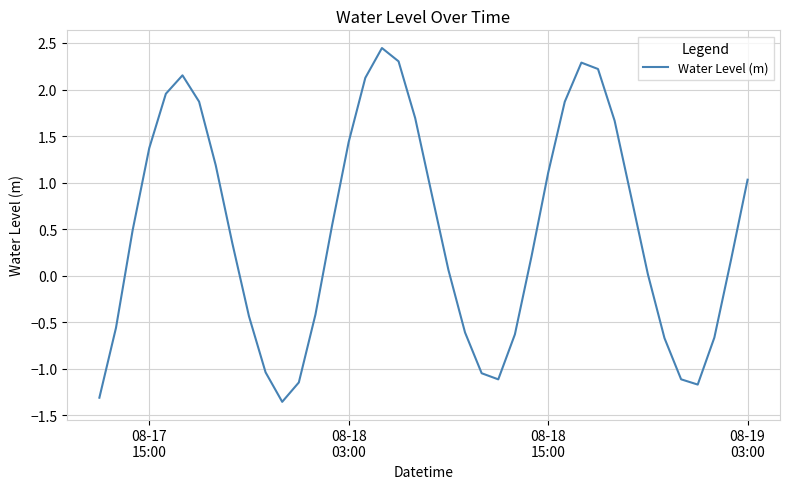

What is the difference between the maximum and minimum values?

3.8